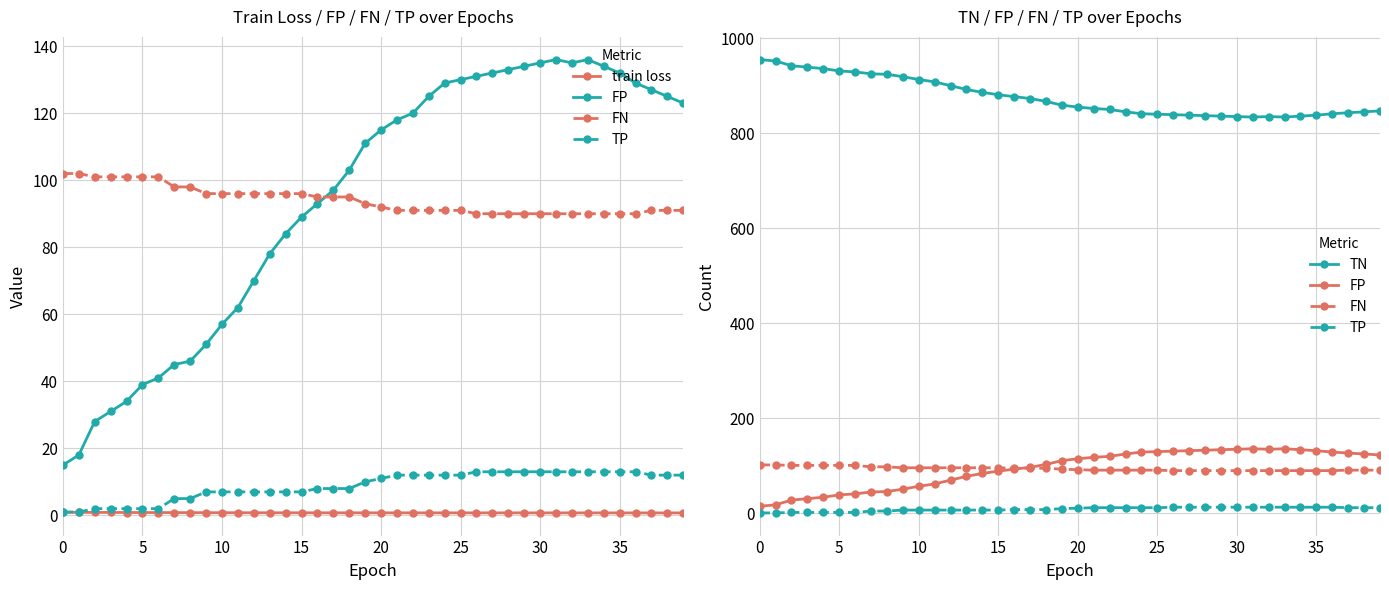

True or false: train loss and FP cross at least once.

False